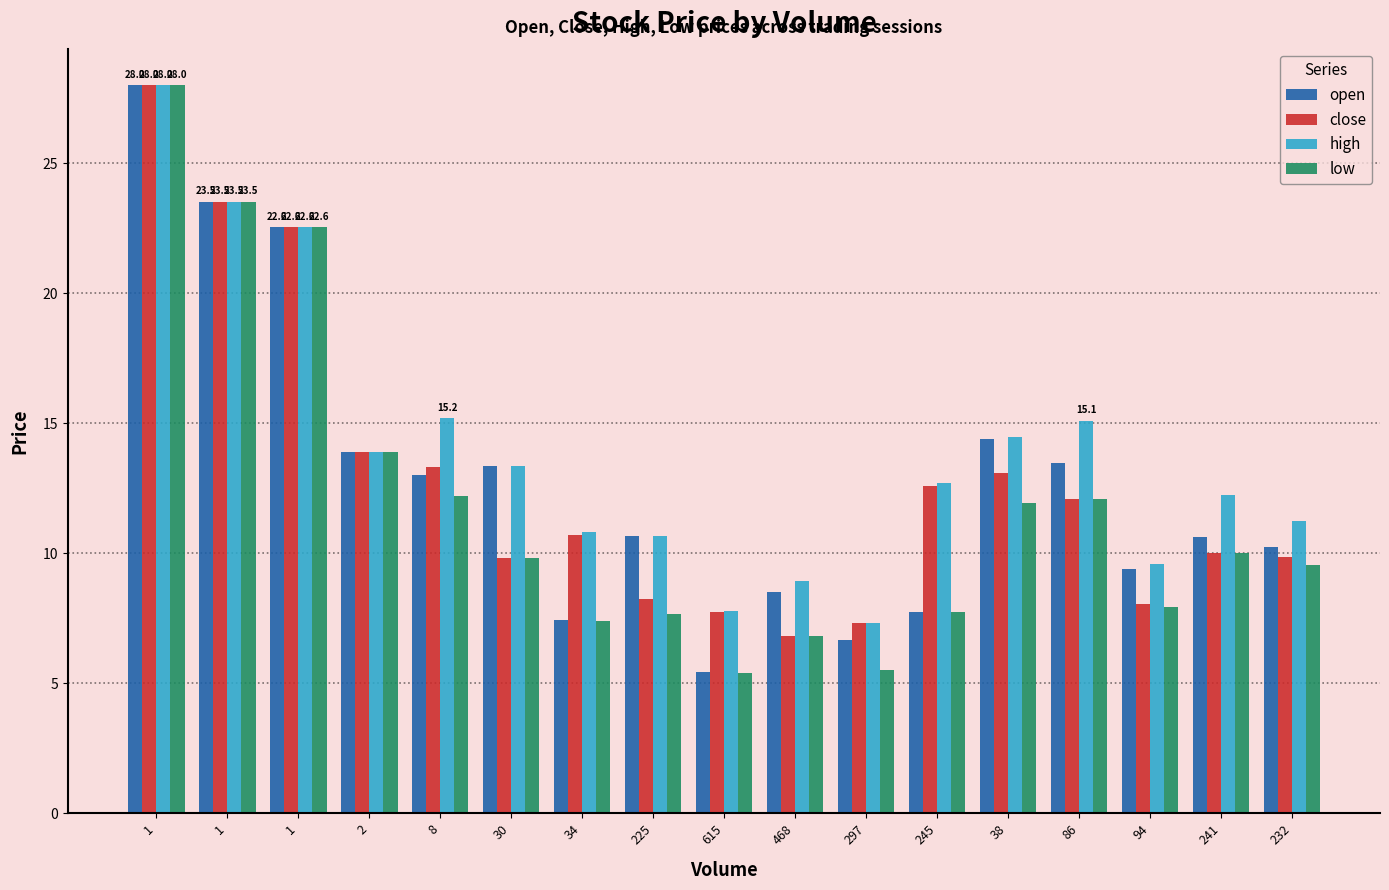

How many categories are shown in the chart?

17